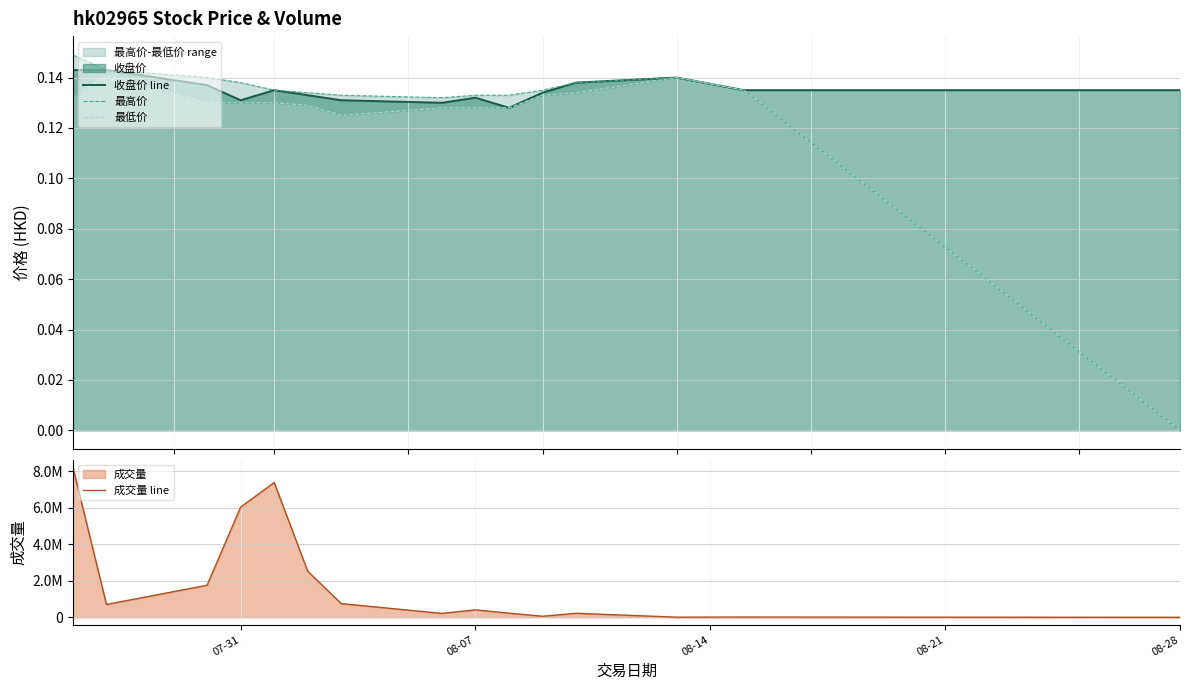

Which series has the widest spread of values?

成交量 line